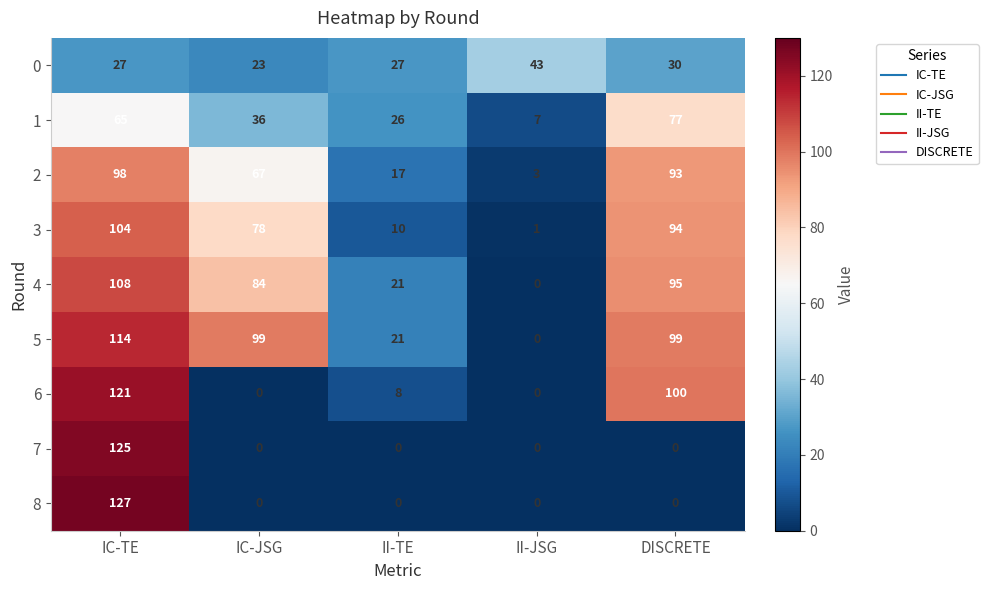

How many data points does each series have?

5